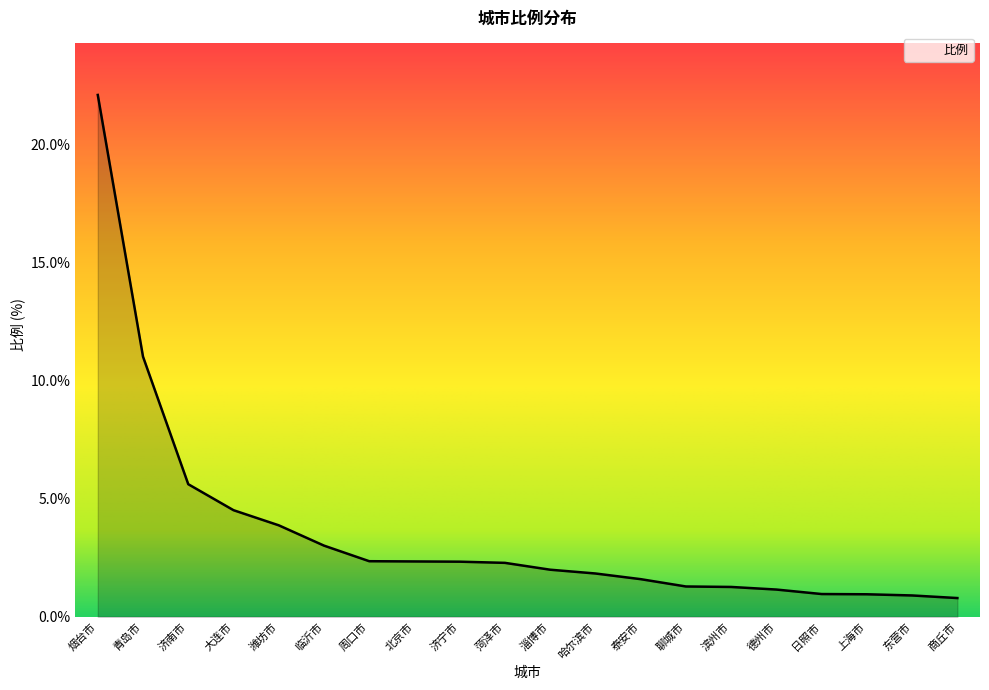

Which label corresponds to the largest value in the chart?

烟台市